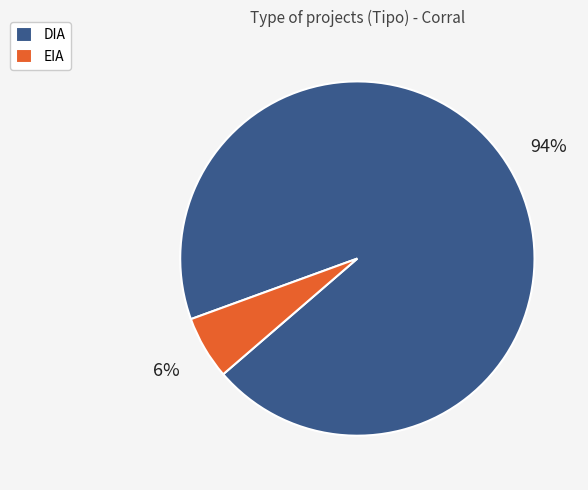

How many slices are in this pie chart?

2